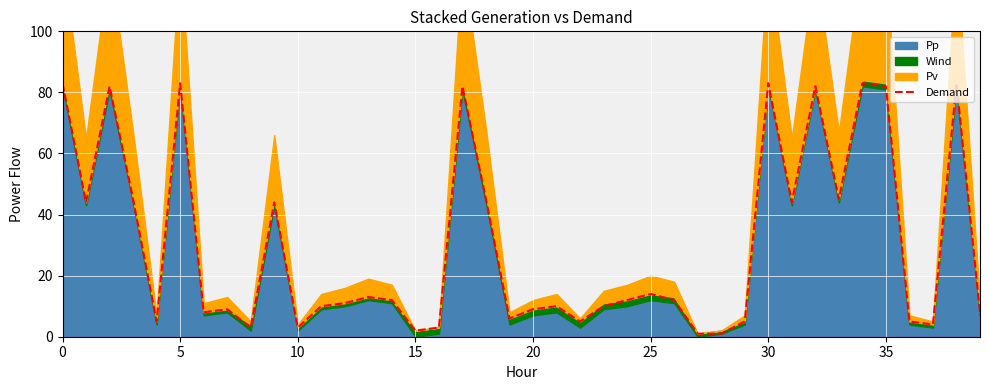

What is the difference between the second highest and minimum values?

82